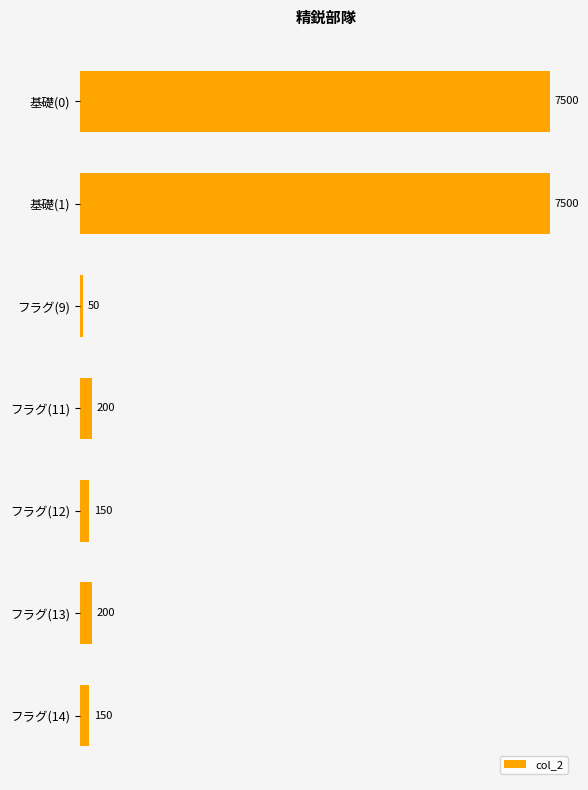

How many categories are shown in the chart?

7